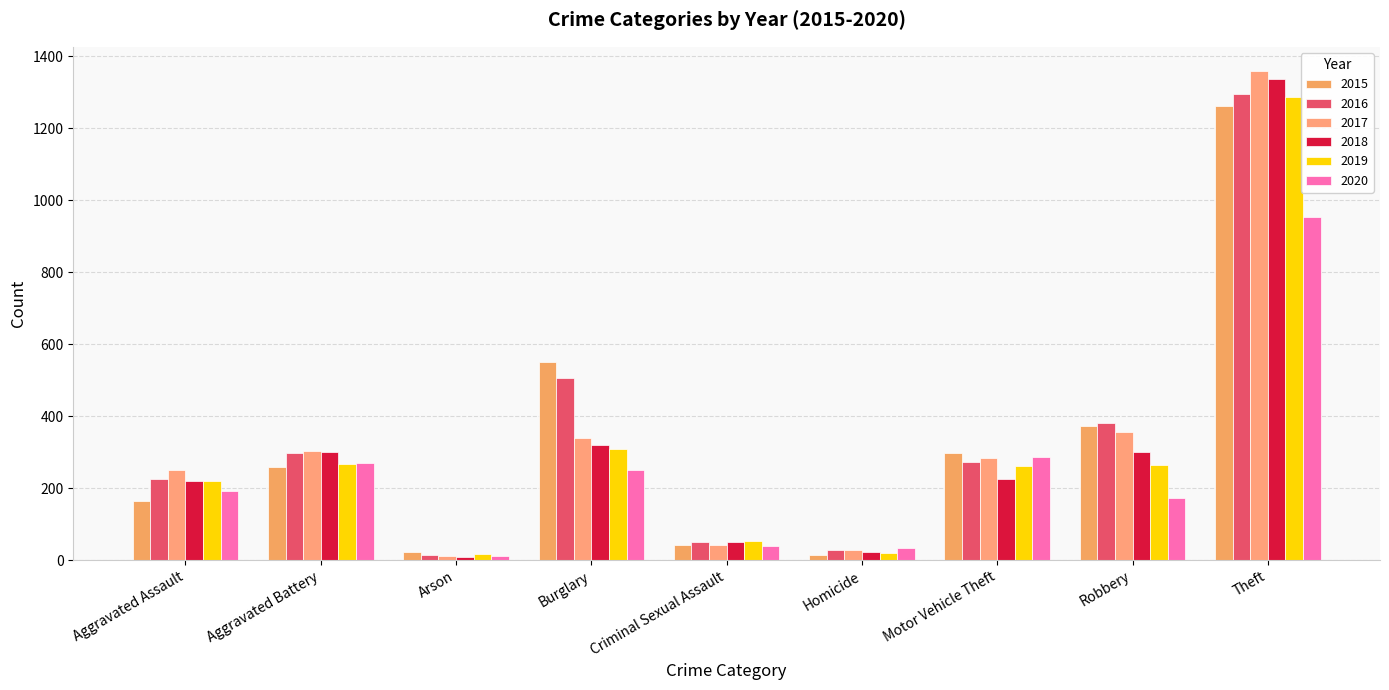

Which series changed the most between Homicide and Robbery?

2015